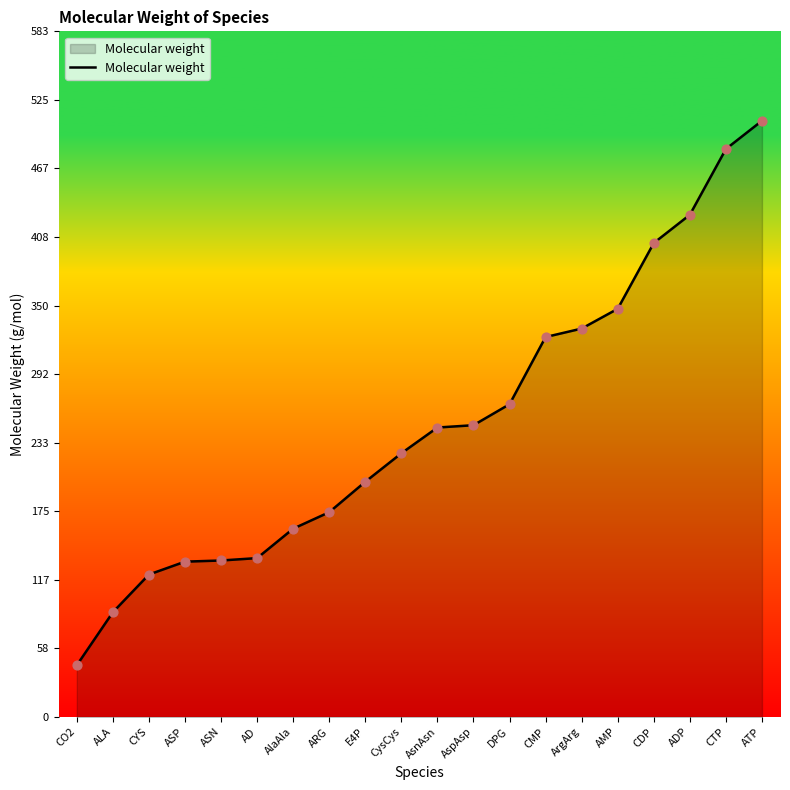

What is the change in value from CYS to ASN?

+11.9